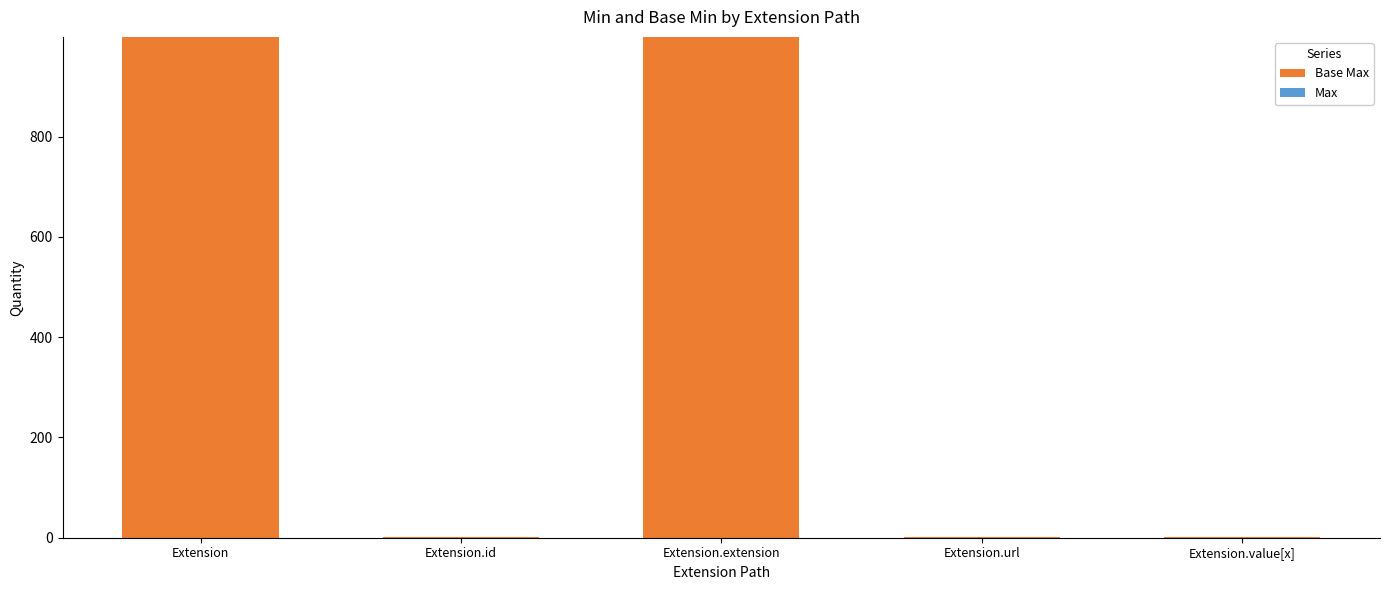

What is the sum of all values?

2001